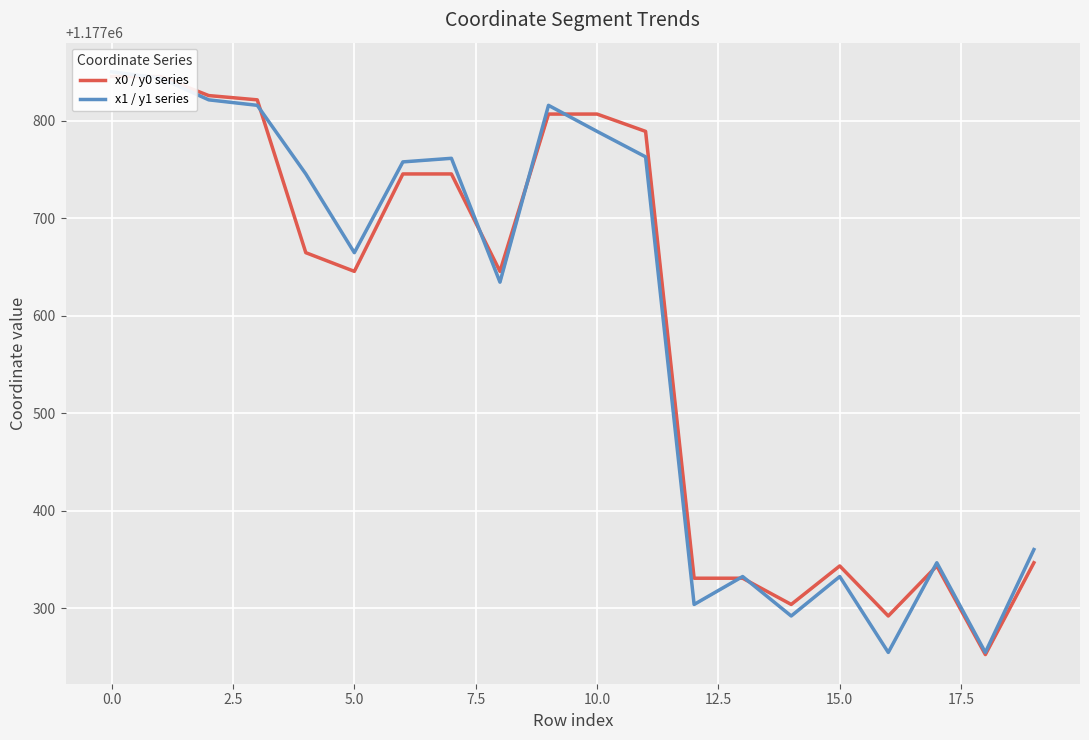

How many data points in x0 / y0 series are less than 1177664?

10